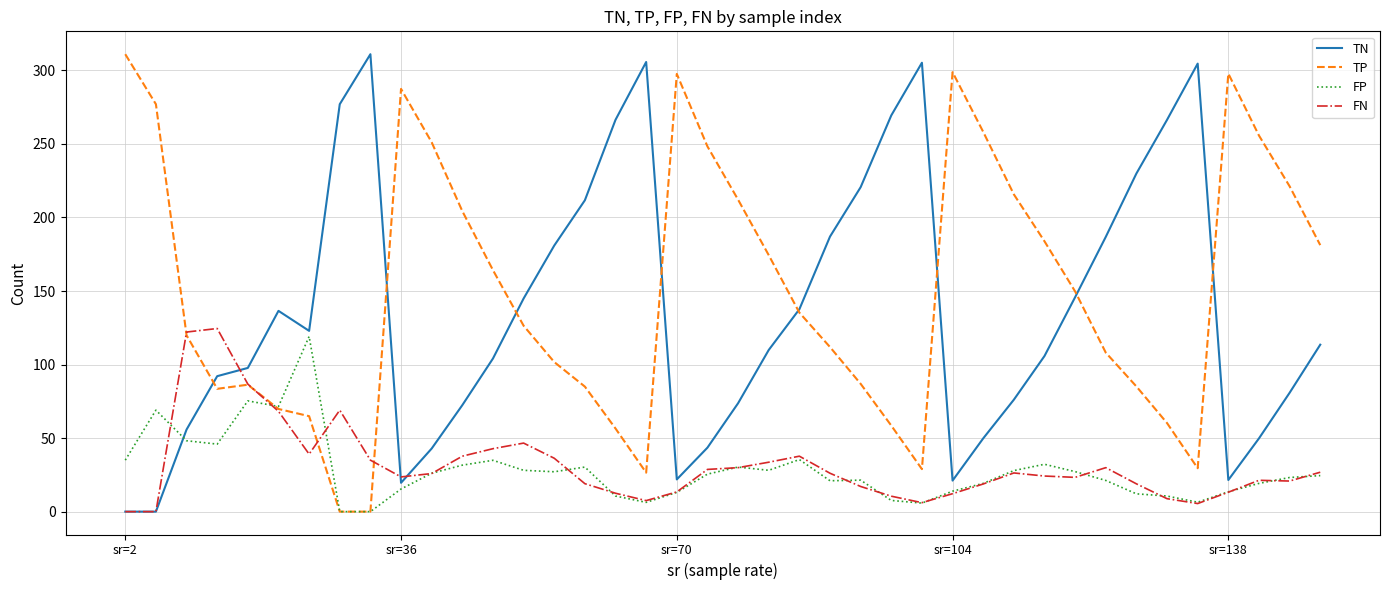

Which series ends up on top after the final intersection of TN and FP?

TN